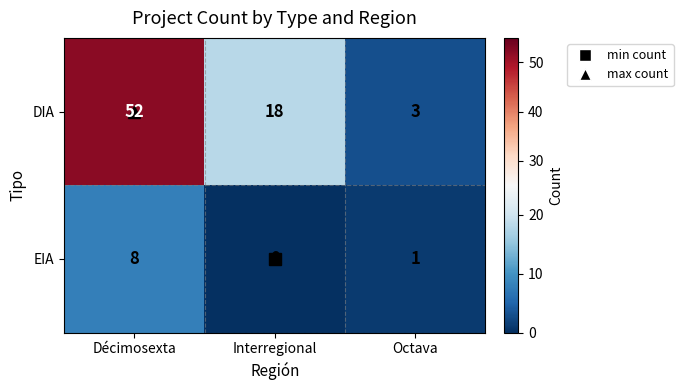

At which category does the chart reach its peak across all series?

Décimosexta